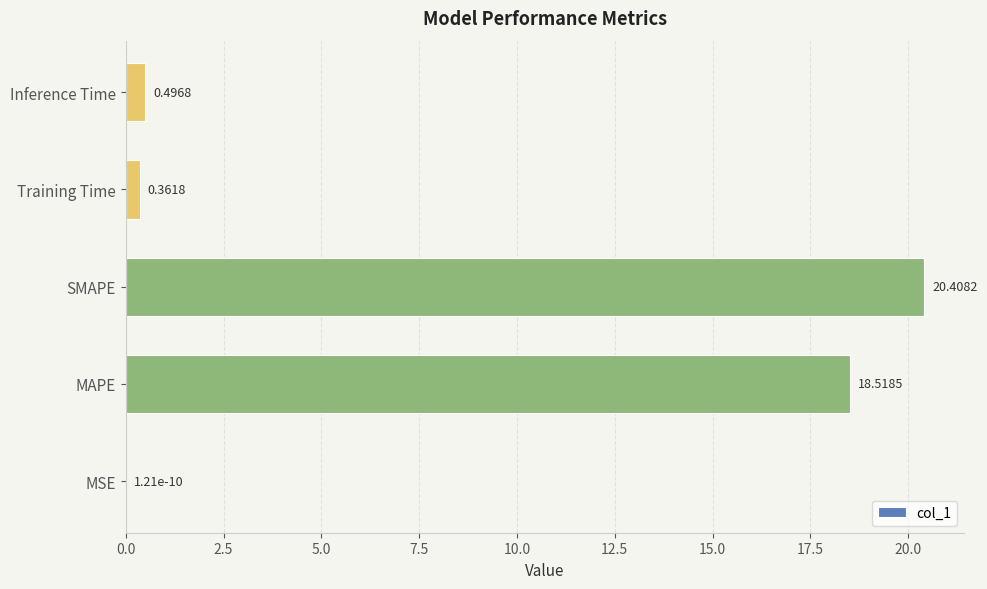

Are the bars horizontal?

Yes